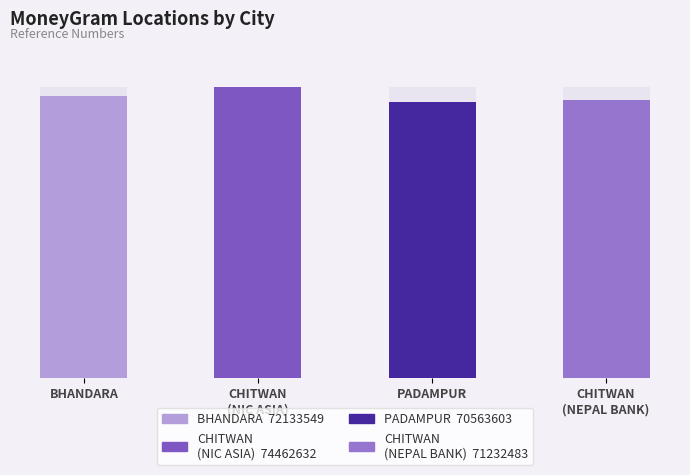

The value at CHITWAN is 36242724. True or false?

False